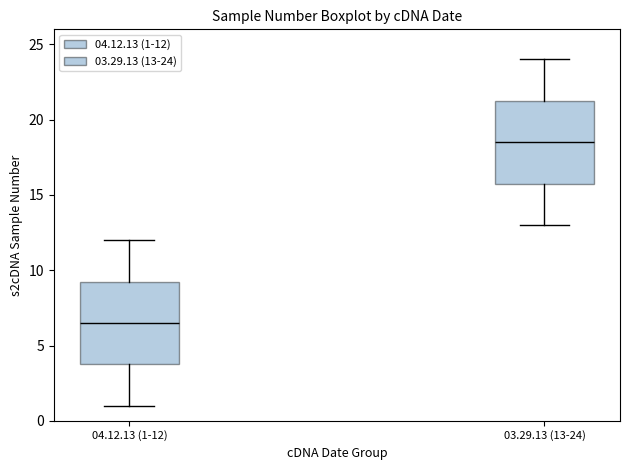

Reading left to right, read every box against the y-axis: the position of its median line, the range the box covers, and the ends of its whiskers. The values are not printed on the chart, so give them approximately, as read against the axis.

04.12.13 (1-12): median 6.5, box 4.0 to 9.5, whiskers 1.0 to 12.0
03.29.13 (13-24): median 18.5, box 16.0 to 21.5, whiskers 13.0 to 24.0